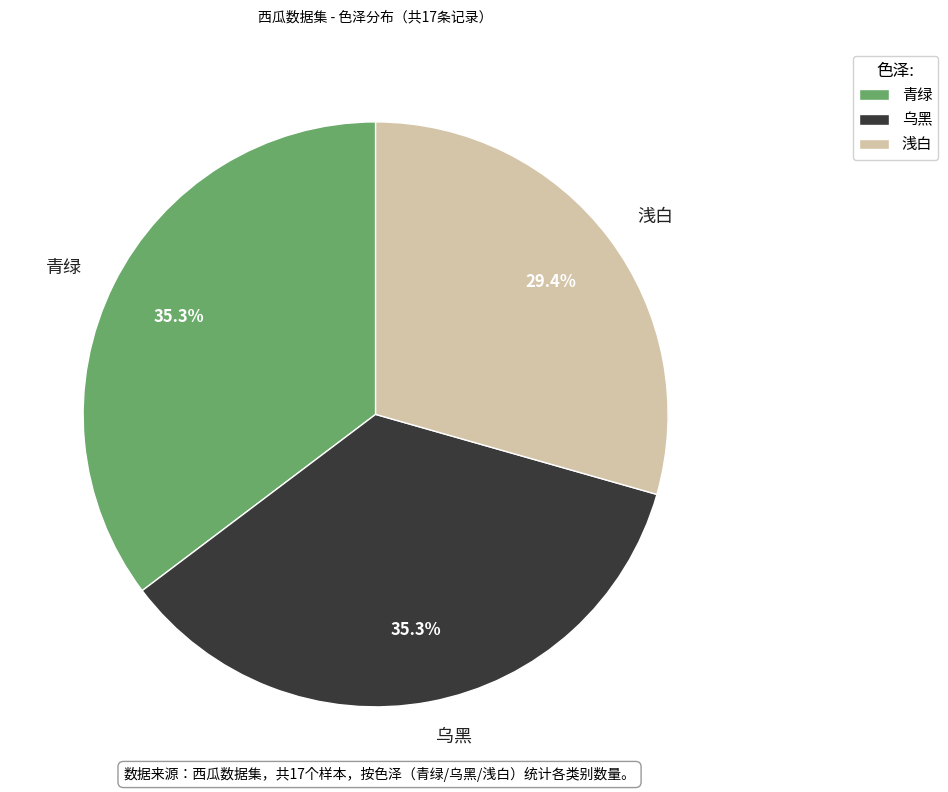

Count the number of slices in the pie.

3